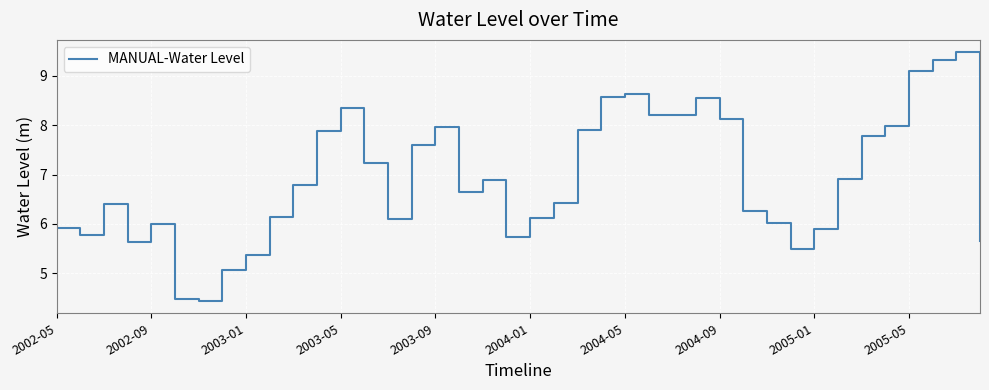

What is the smallest value displayed?

4.4